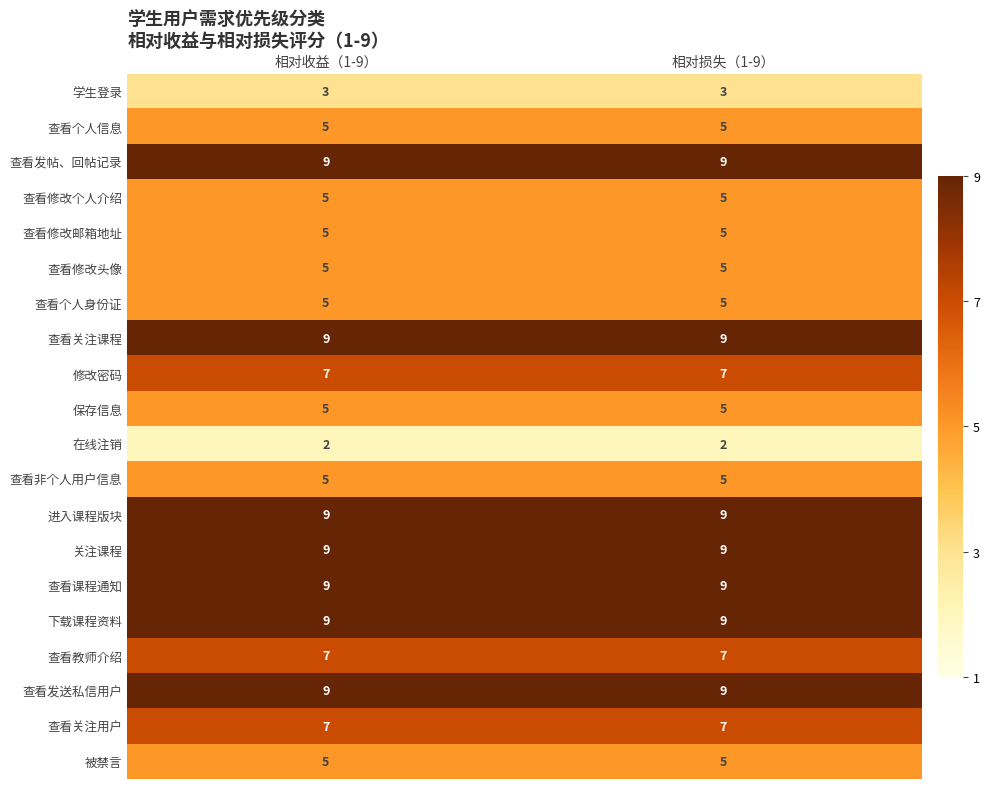

What is the difference between the highest and lowest values at 相对收益（1-9）?

7